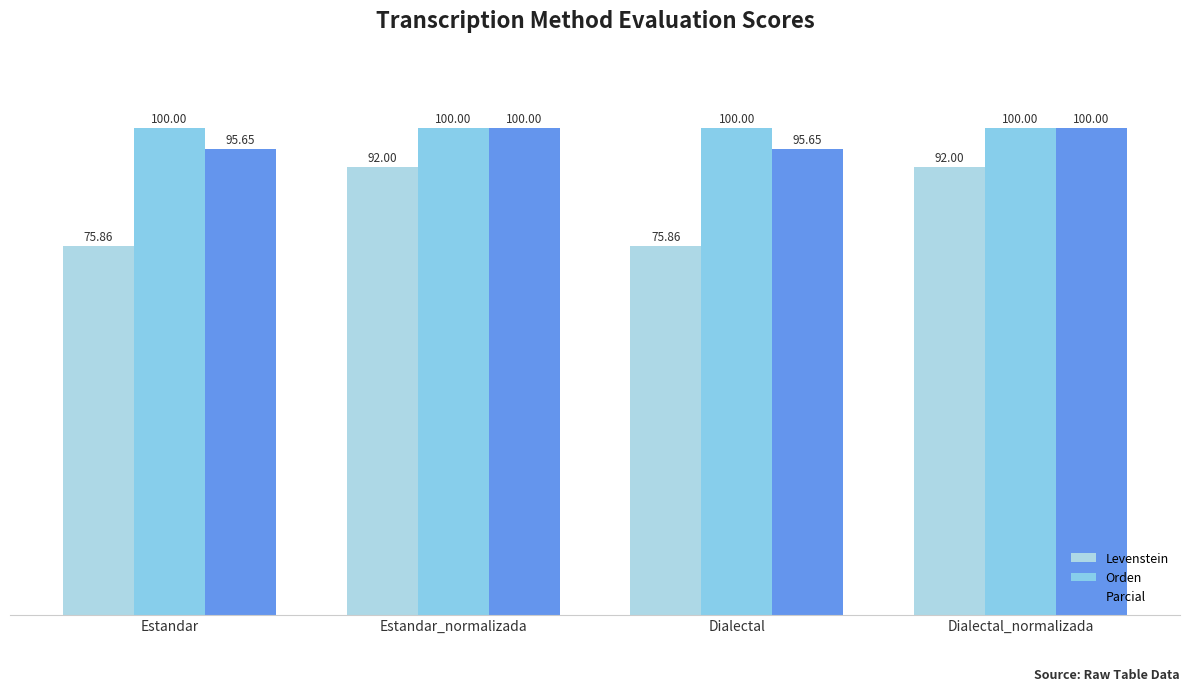

Which category has the highest value in the Parcial series?

Estandar_normalizada